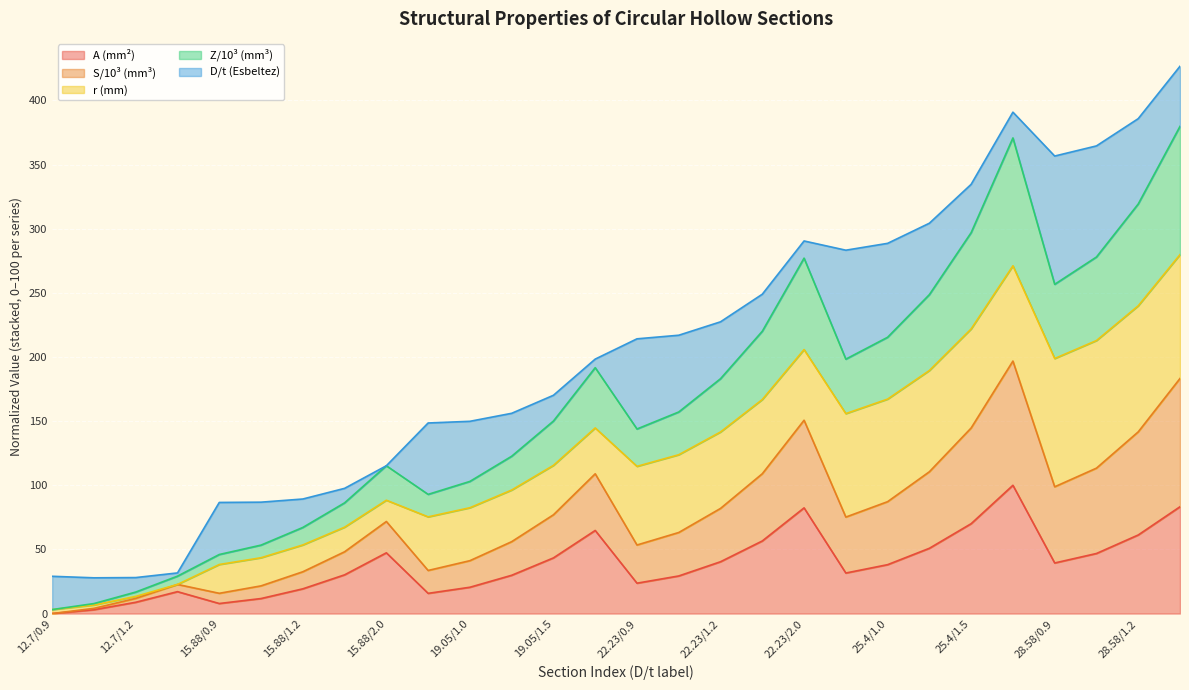

What are all the series names shown in the legend?

A (mm²), S/10³ (mm³), r (mm), Z/10³ (mm³), D/t (Esbeltez)